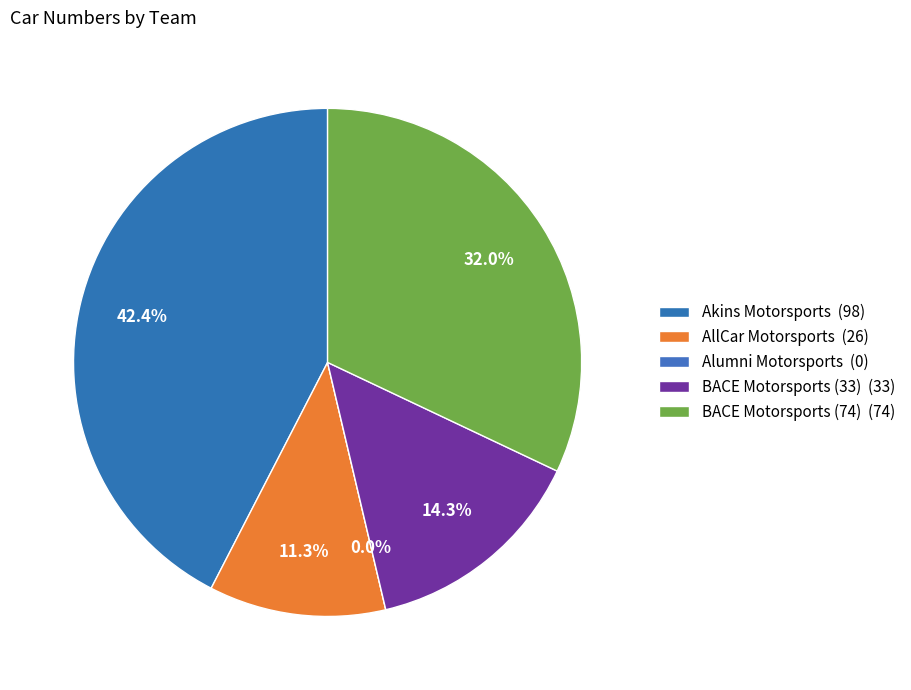

Is it true that Akins Motorsports is 28% of the pie?

False